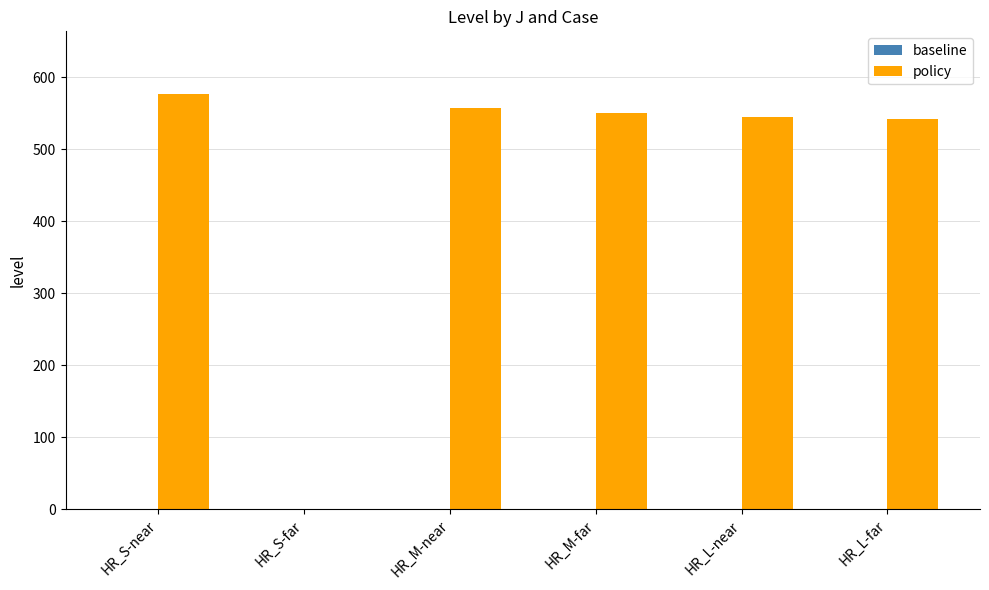

Are the bars horizontal?

No